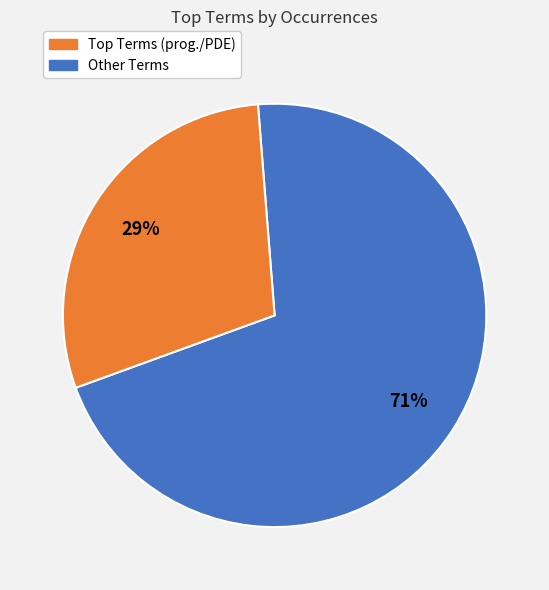

To the nearest percent, what is the average slice percentage?

50%